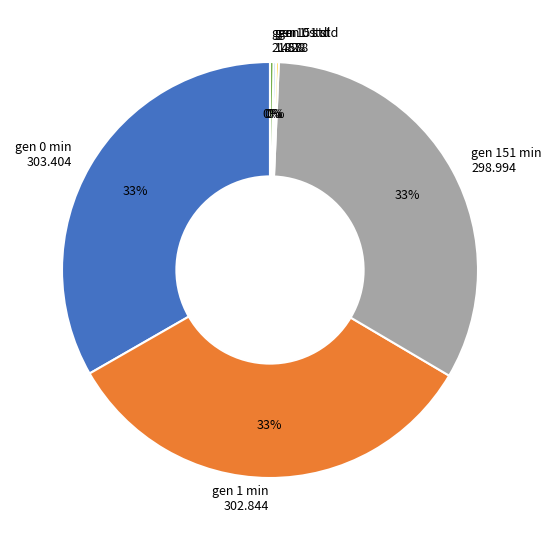

To the nearest percent, what is the average slice percentage?

17%